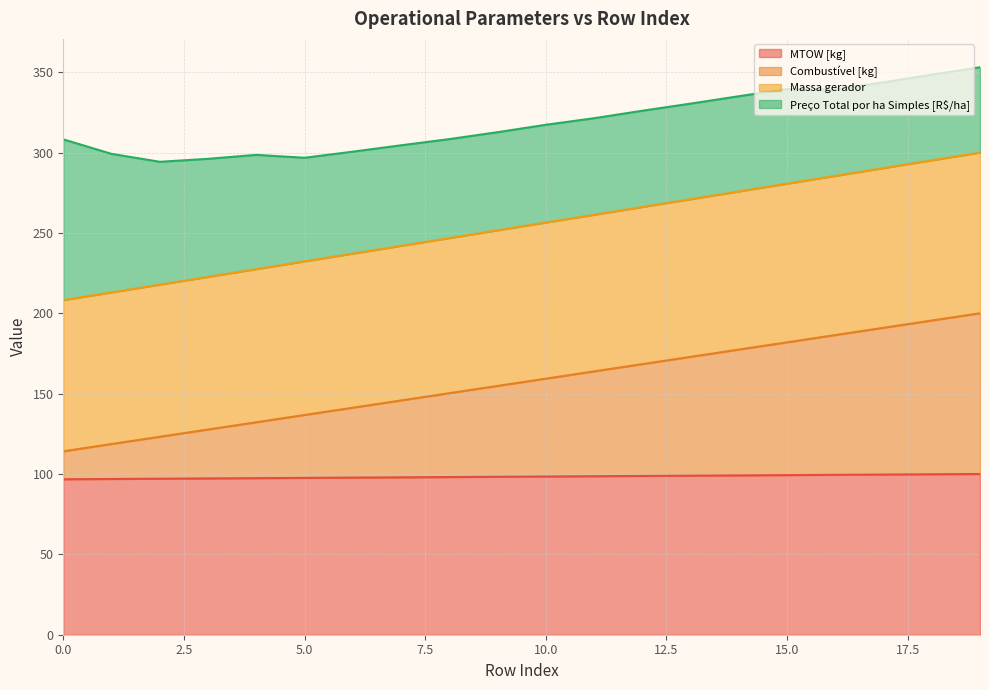

Where is Massa gerador nearest to the value 254?

9